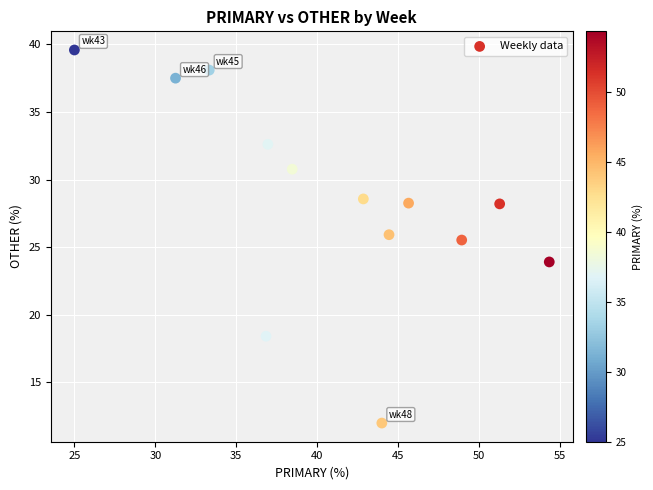

What Y value in the scatter plot is closest to 25?

25.5